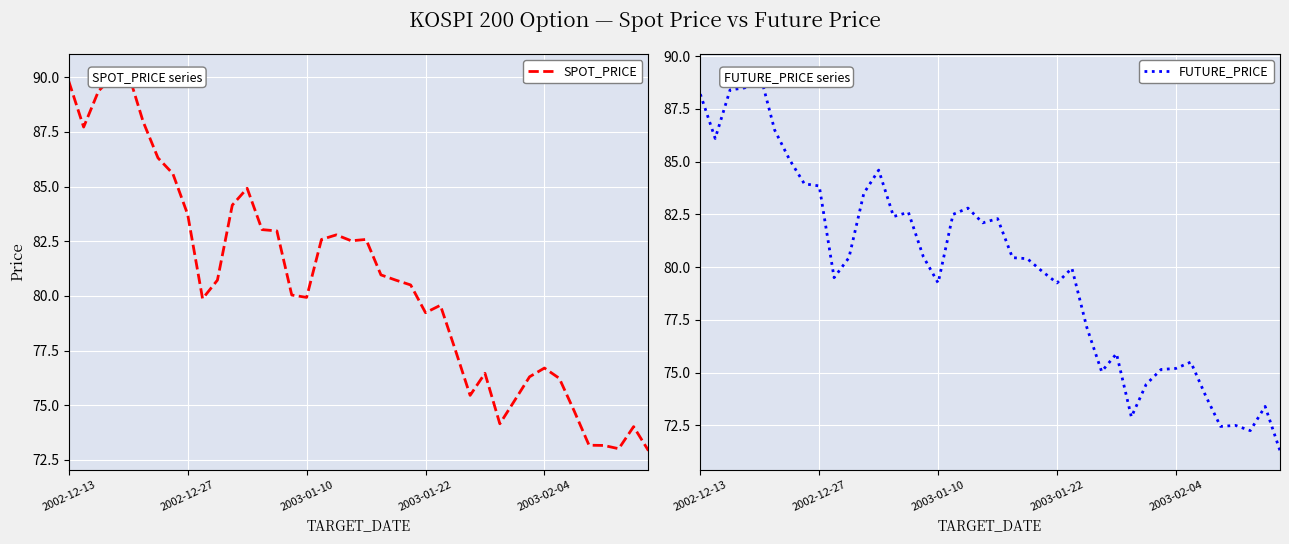

What is the total value across all series at 13?

165.4